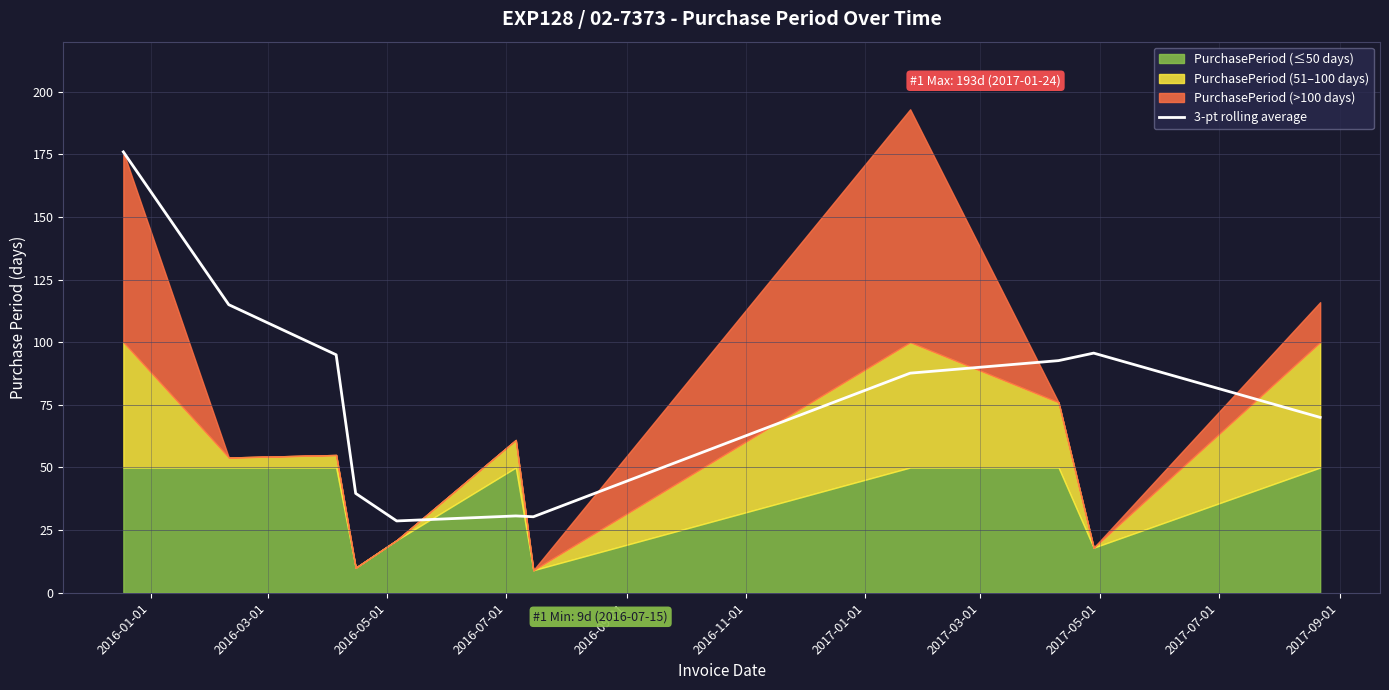

The chart shows a value of 124.2 at 2017-03-01. True or false?

False